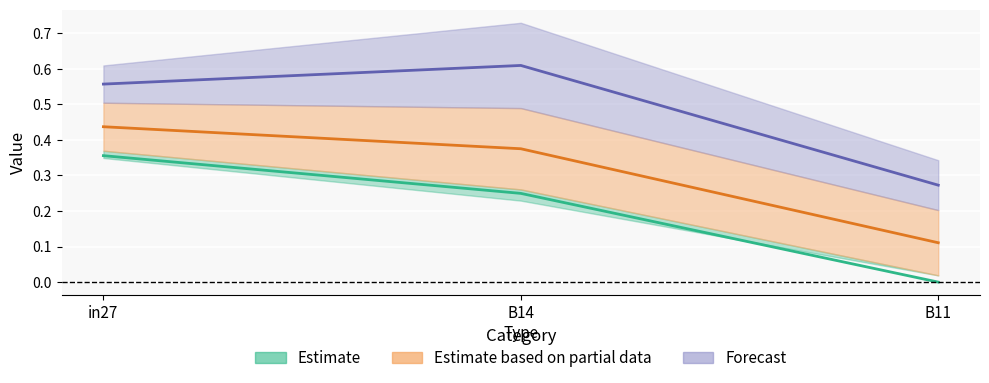

Where is job728+job729 mid (Forecast) nearest to the value 0?

B11